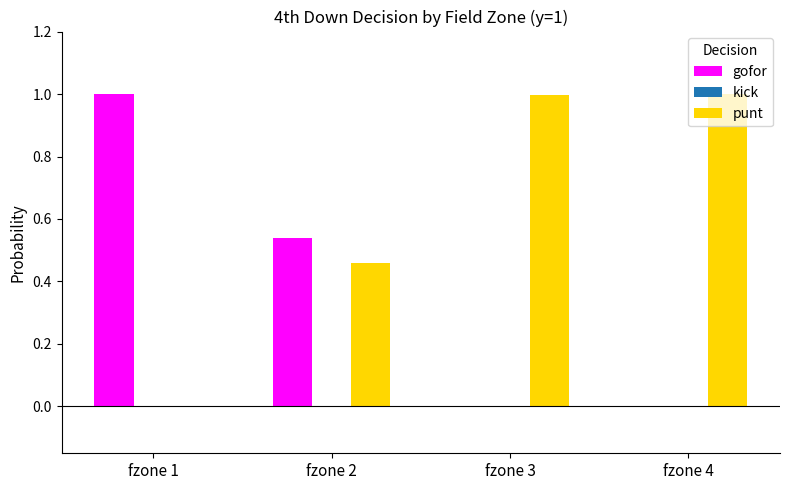

What is the sum of all gofor values?

1.5